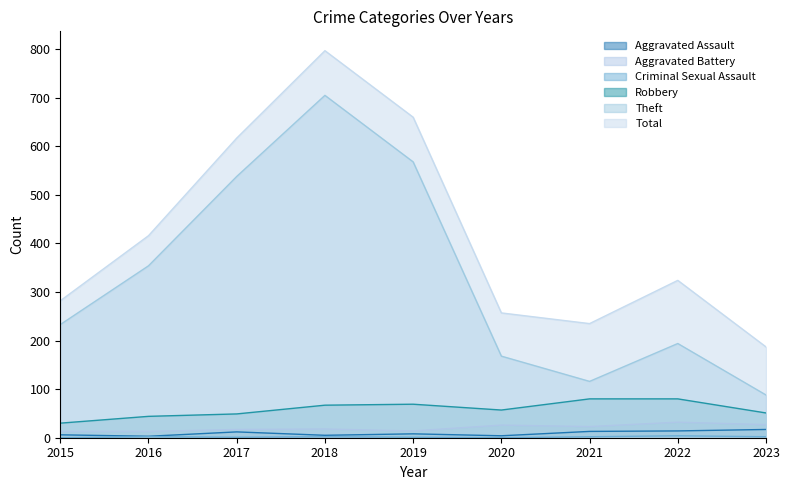

True or false: Total and Robbery cross at least once.

False